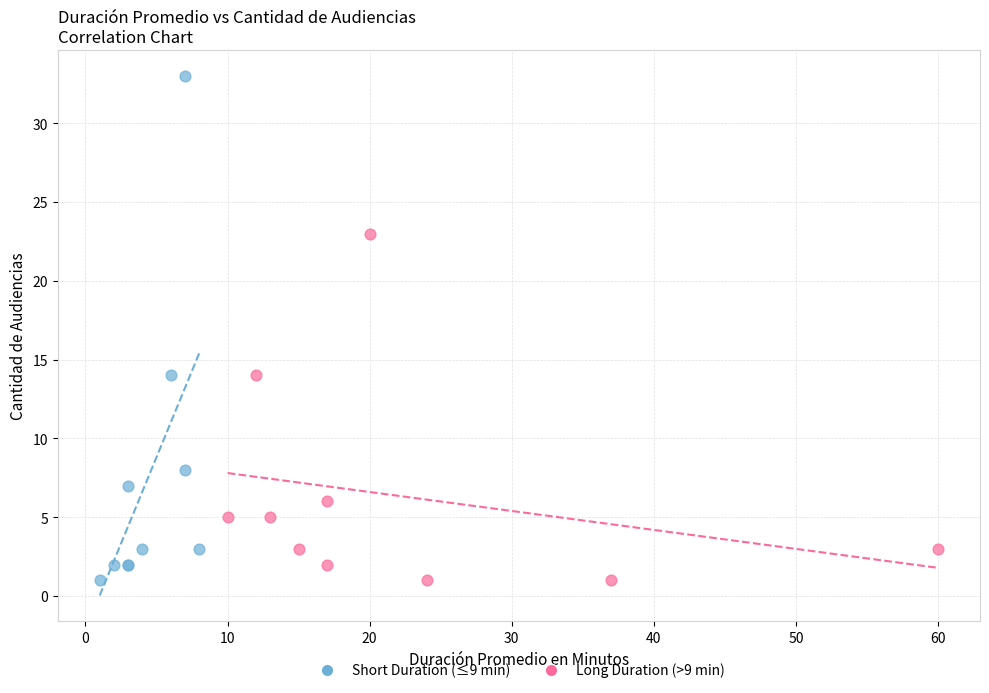

Which series has the largest Y range (max minus min)?

Short Duration (≤9 min)